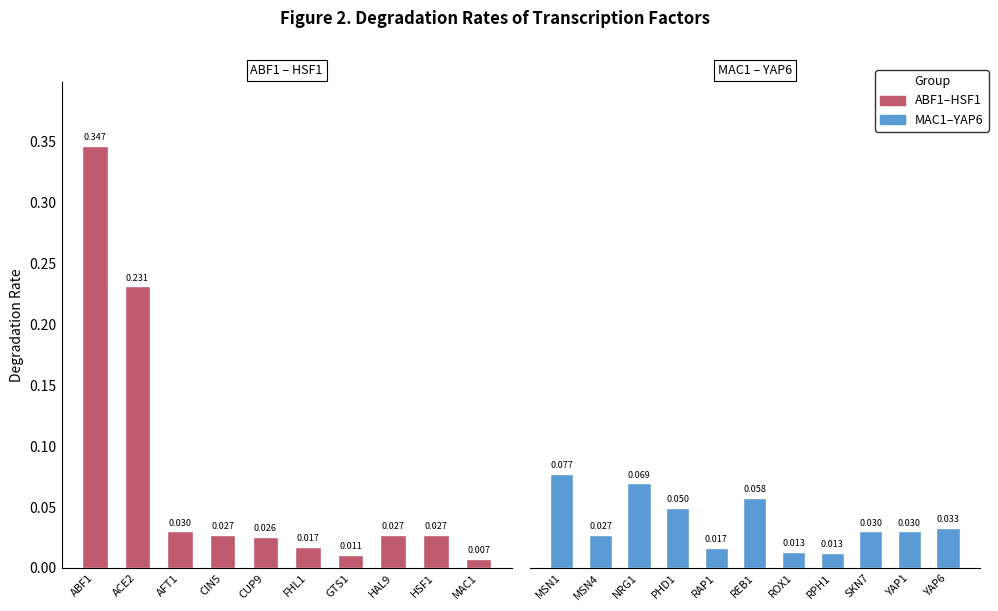

Count the number of categories in the chart.

21